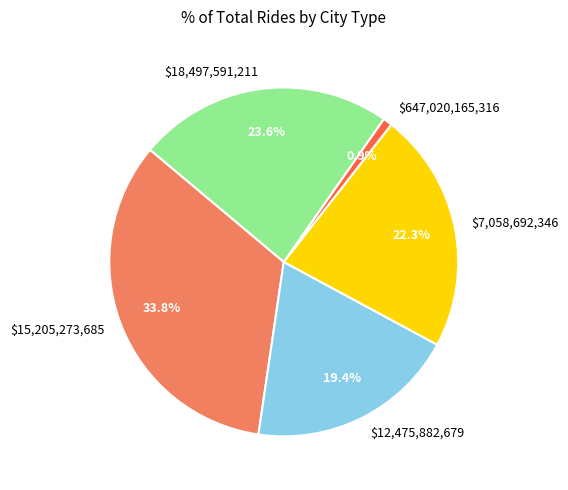

To the nearest percent, what portion does $18,497,591,211 represent?

24%